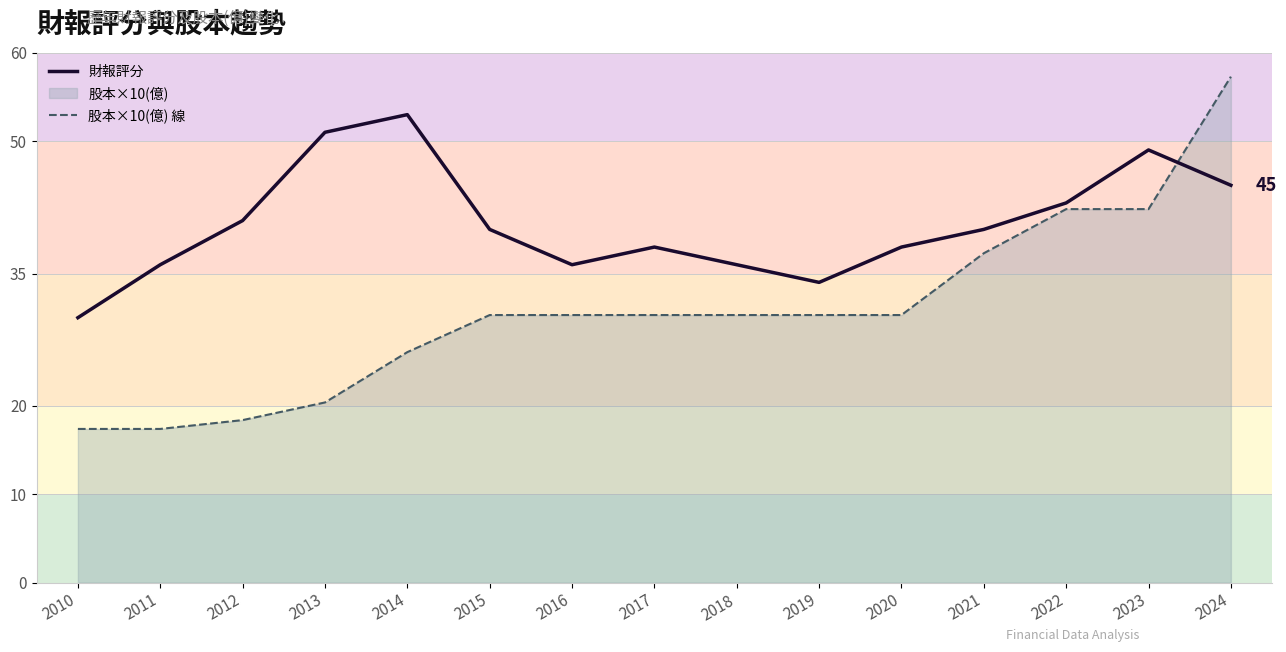

Rank the categories by 財報評分 value from highest to lowest.

2014, 2013, 2023, 2024, 2022, 2012, 2015, 2021, 2017, 2020, 2011, 2016, 2018, 2019, 2010